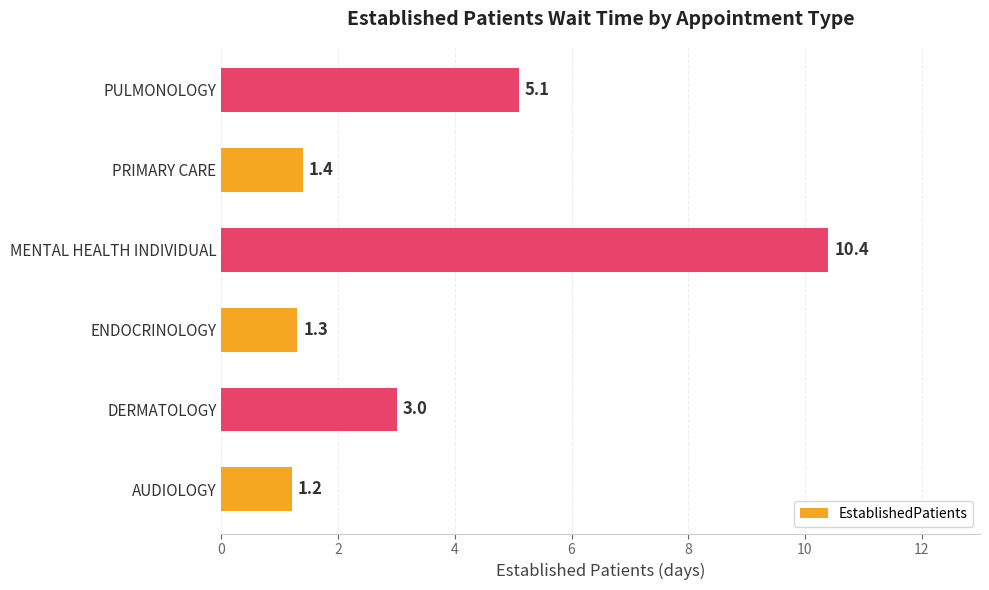

What is the smallest value displayed?

1.2